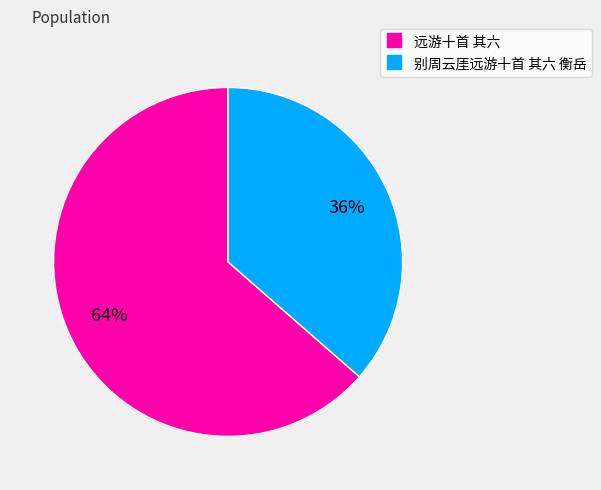

Is it true that 别周云厓远游十首 其六 衡岳 is 47% of the pie?

False